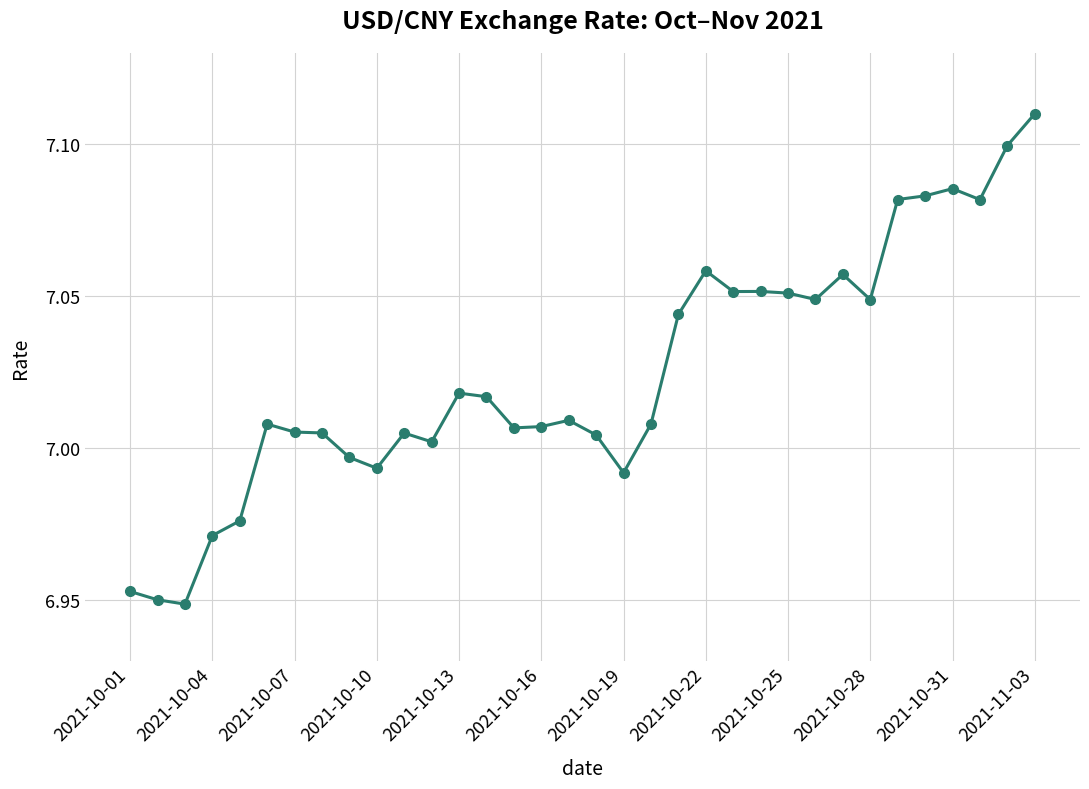

What is the difference between the maximum and minimum values?

0.2